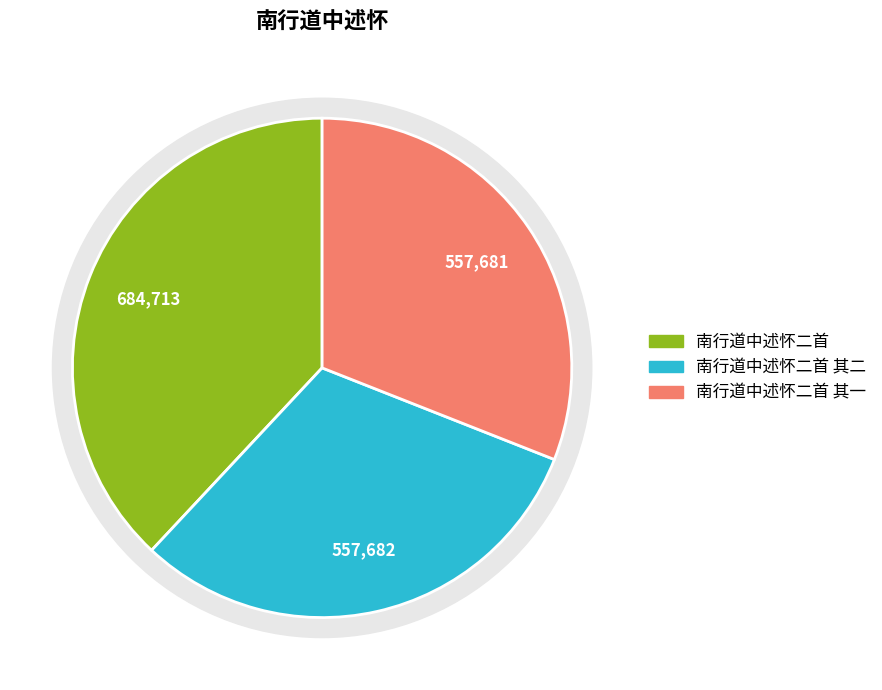

What percentage do 南行道中述怀二首 其二 and 南行道中述怀二首 together represent?

69.0%